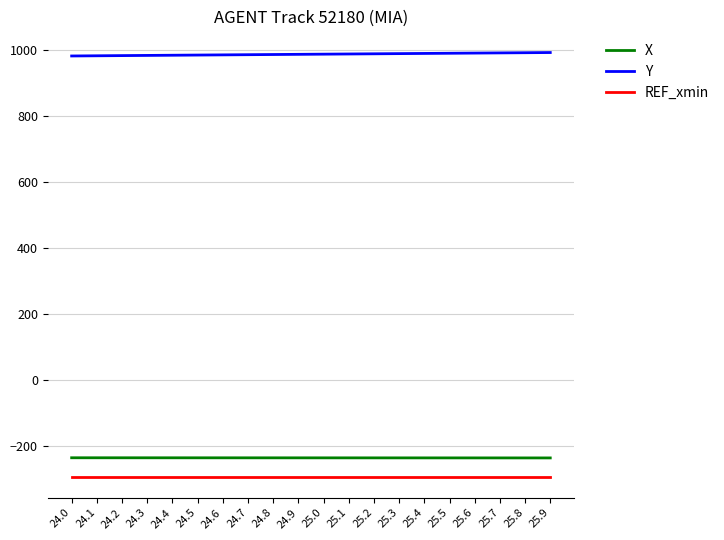

True or false: X and Y intersect in this chart.

False